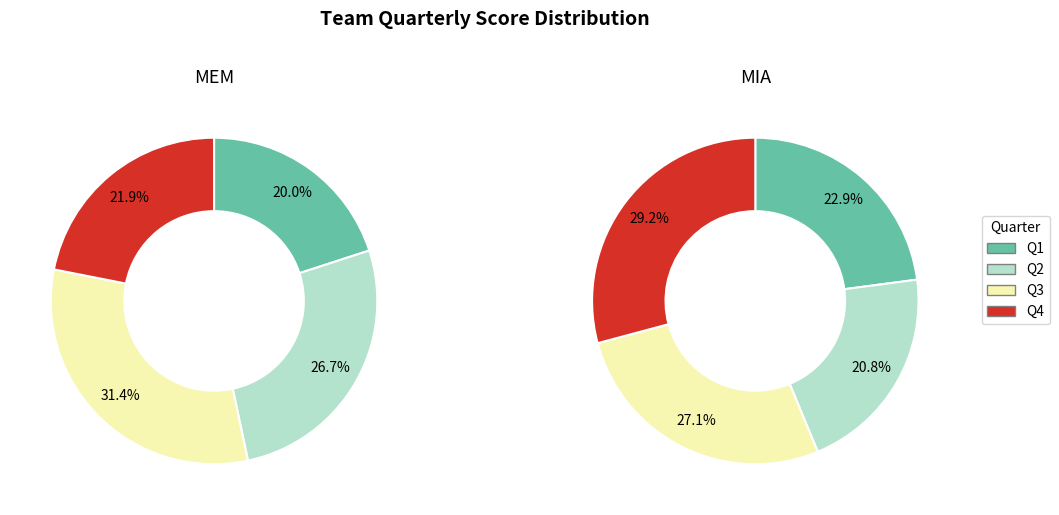

What portion of the pie excludes MEM?

51.2%